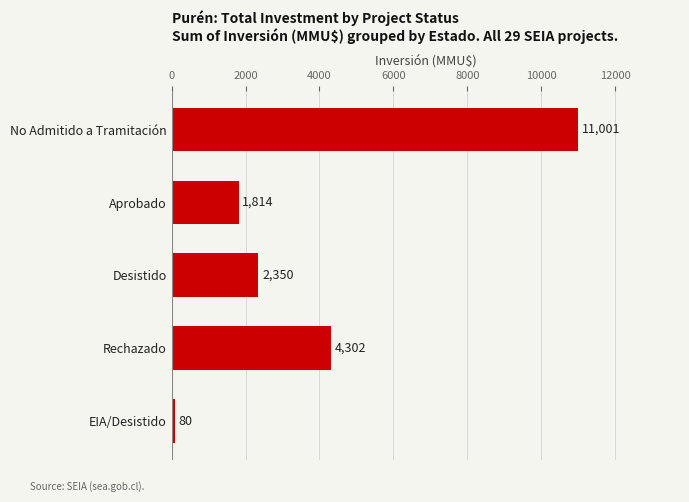

How many data points does each series have?

5